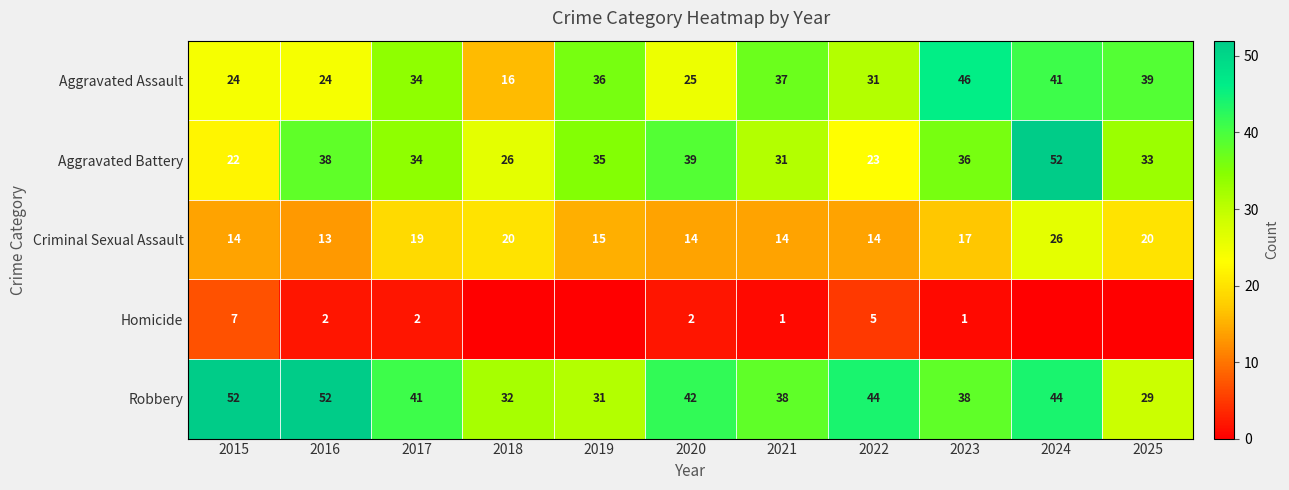

True or false: Aggravated Battery has a value of 33 at 2015.

False